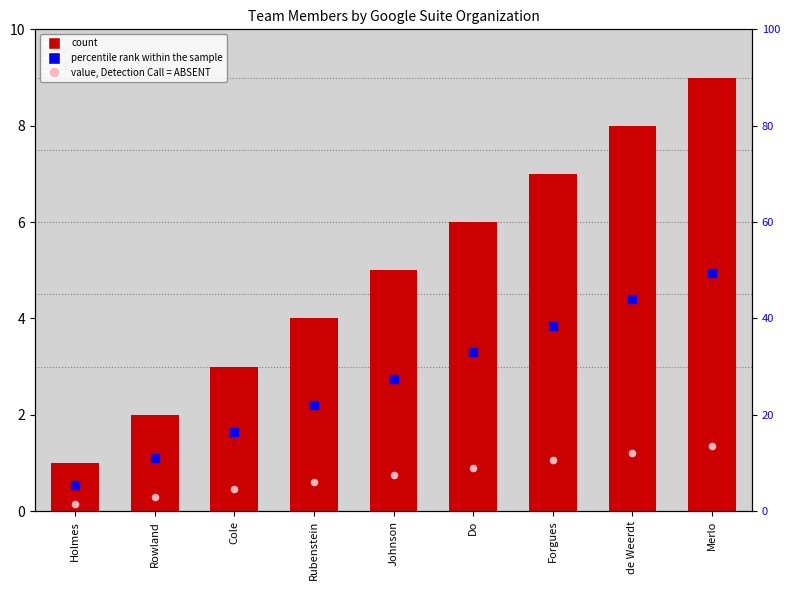

What is the total value across all series at de Weerdt?

13.6